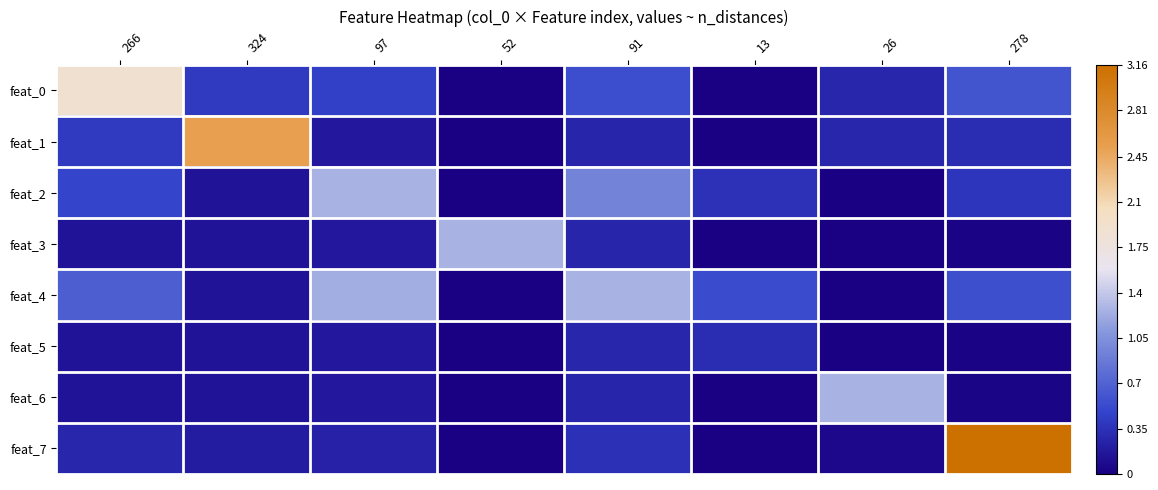

Which series has the widest spread of values?

feat_7